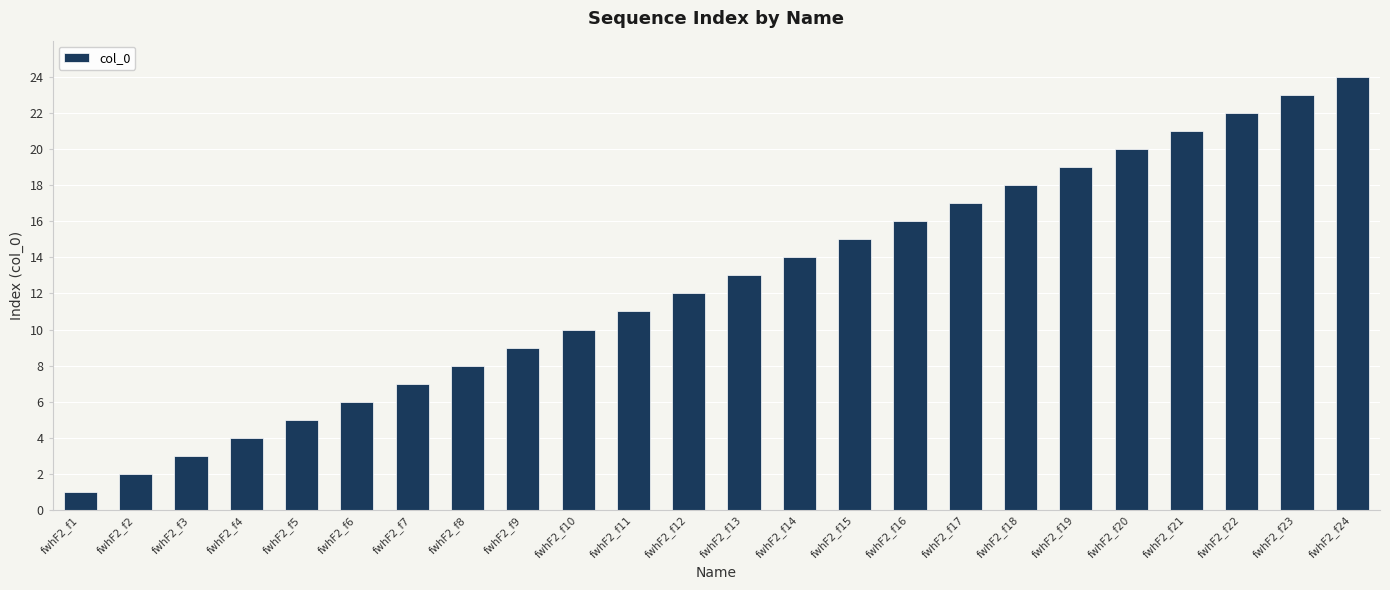

Where is the data nearest to the value 12?

fwhF2_f12